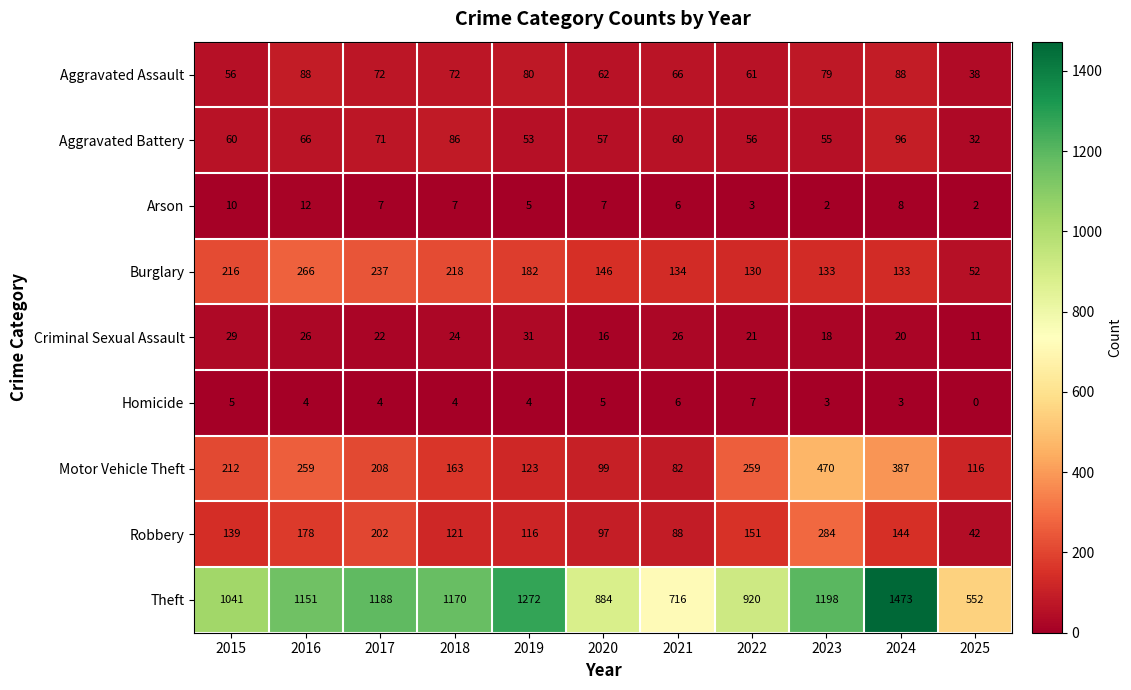

Between 2018 and 2023, which series saw the biggest shift?

Motor Vehicle Theft